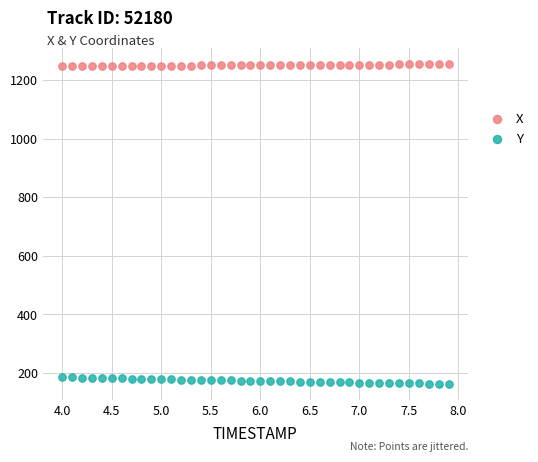

Which series reaches the maximum Y coordinate?

X